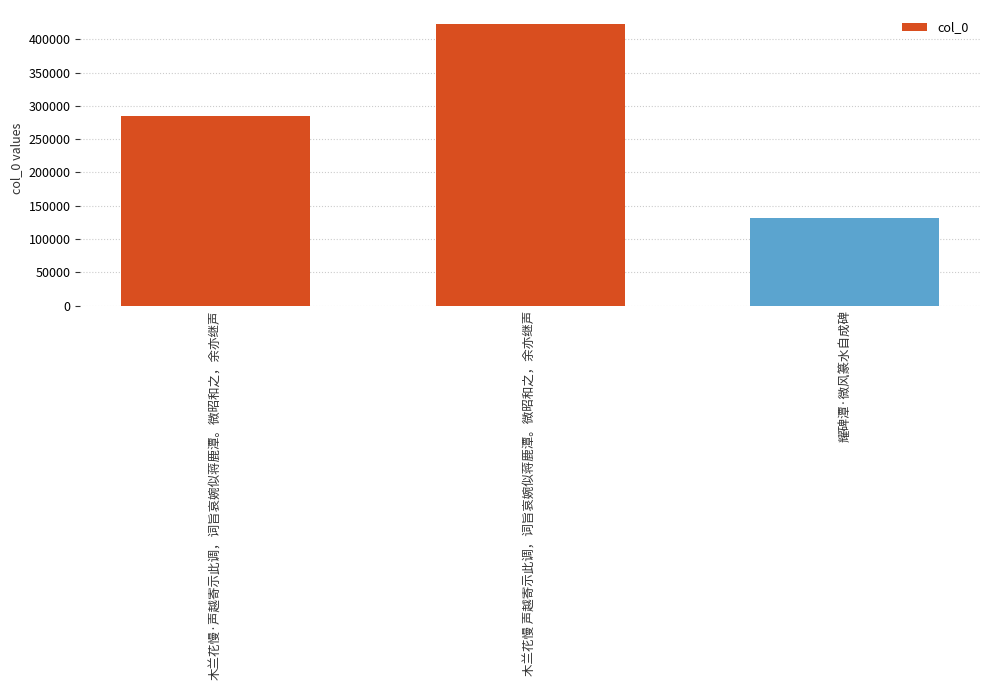

The value at 耀碑潭·微风篆水自成碑 is 82575. True or false?

False